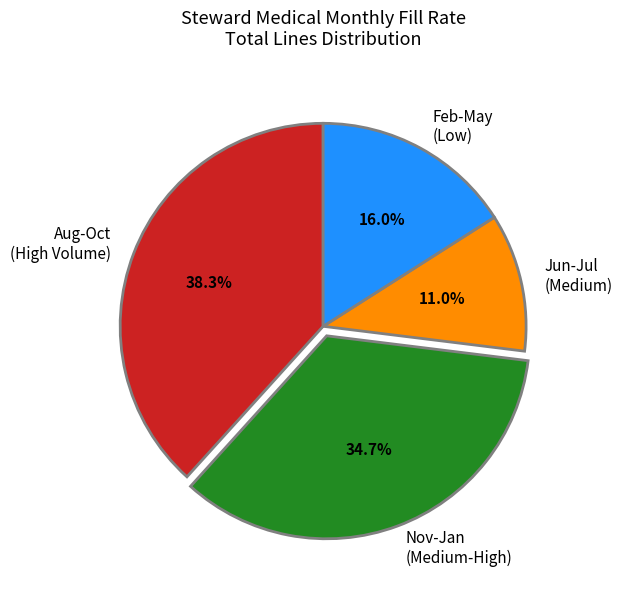

Which has a higher value, Feb-May (Low) or Jun-Jul (Medium)?

Feb-May (Low)